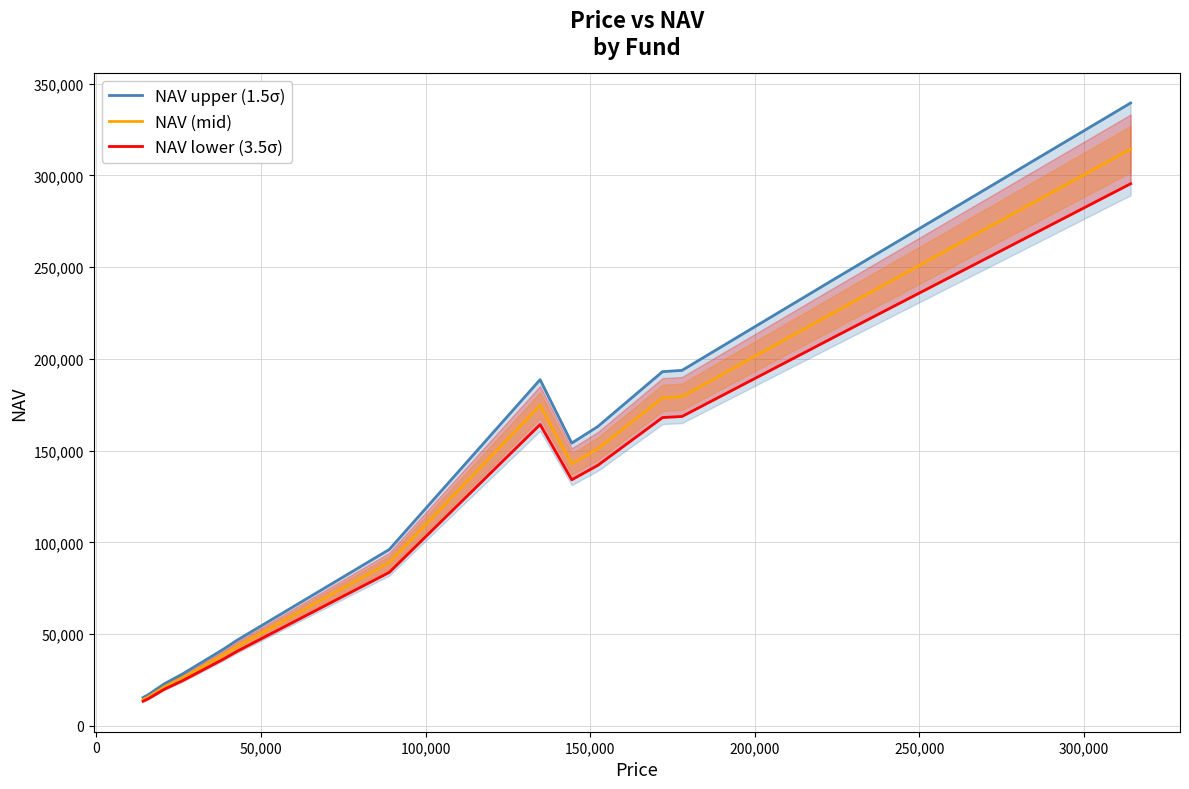

What is the lowest value of the NAV upper (1.5σ) series?

15478.6